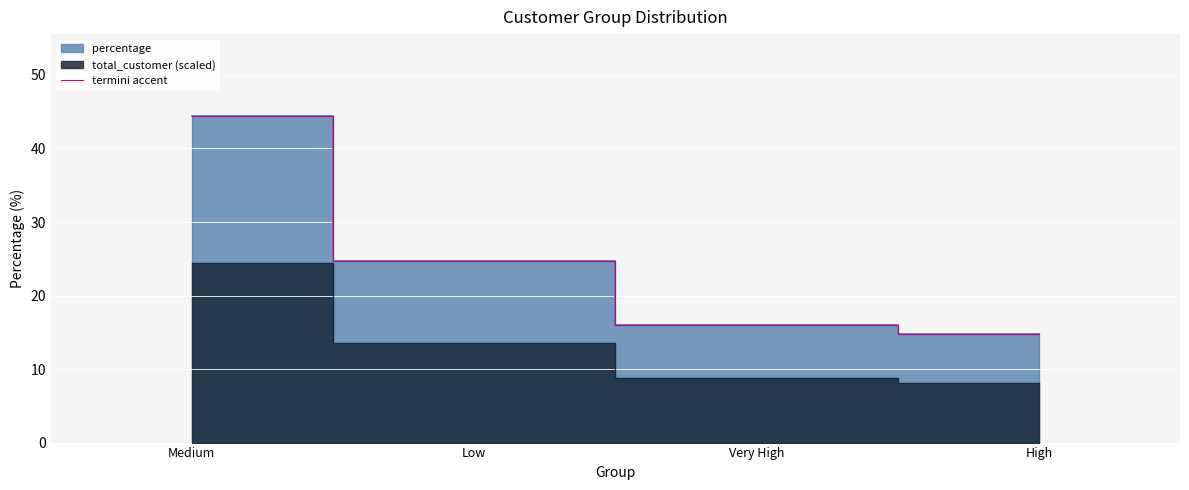

What is the change in value from Medium to Very High?

-28.4